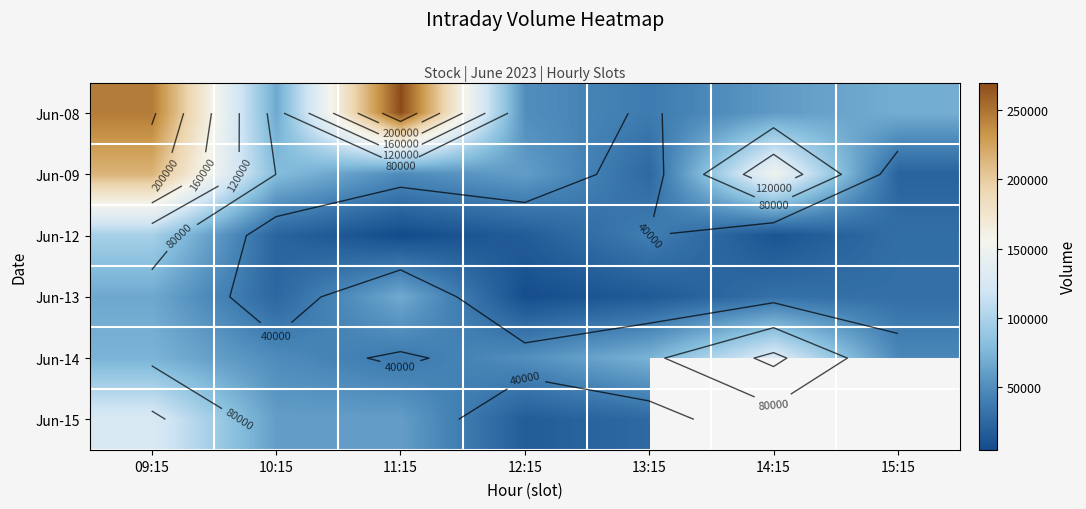

Which category has the lowest value across all series?

11:15